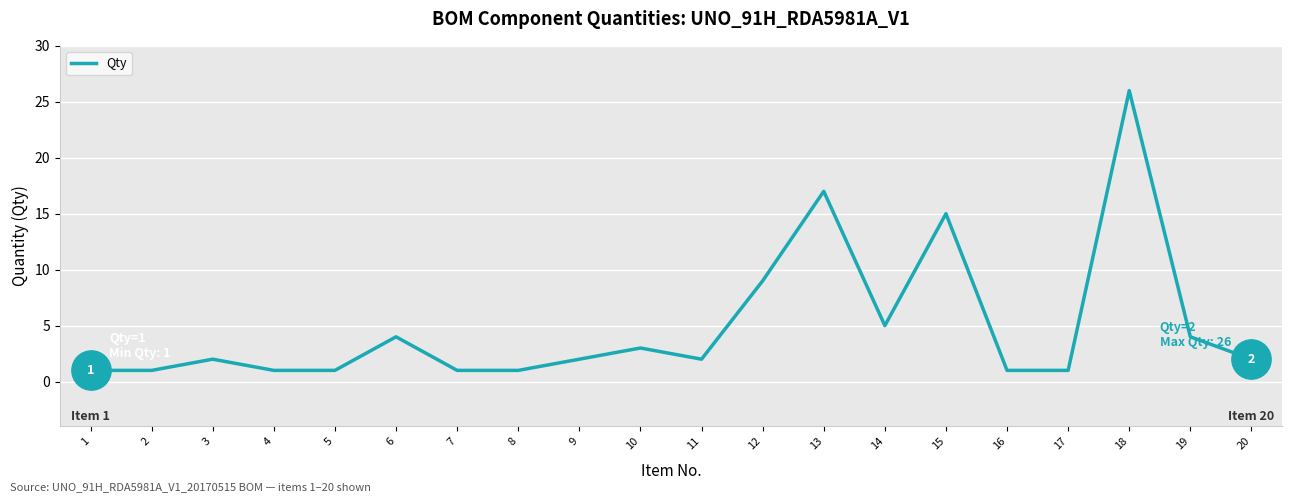

Approximately how many times larger is the value at 3 compared to 19?

0.5